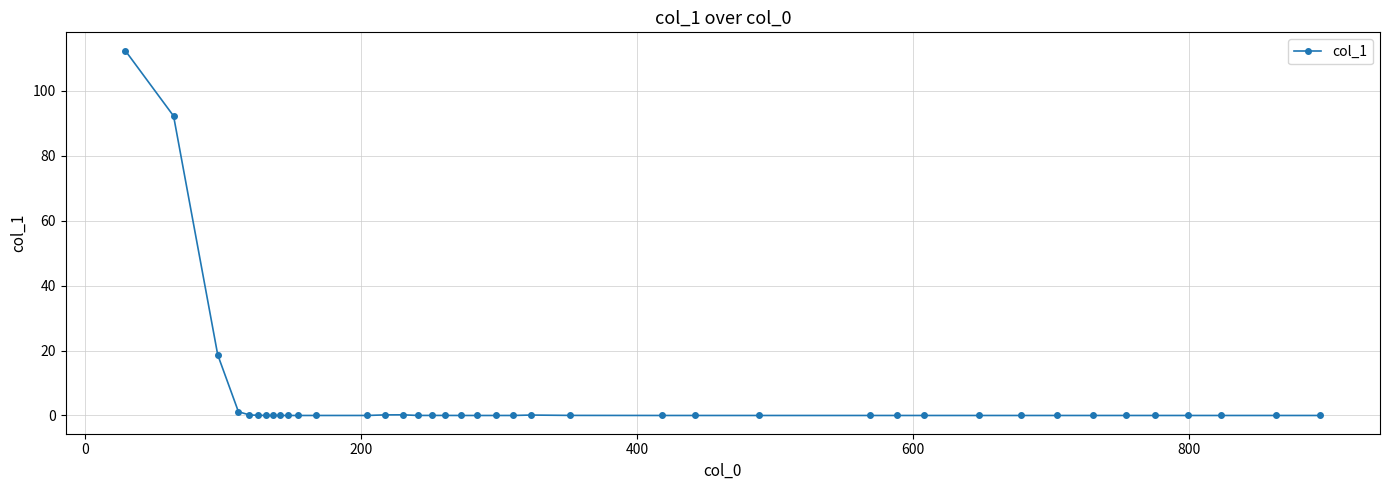

What is the greatest value displayed?

112.4